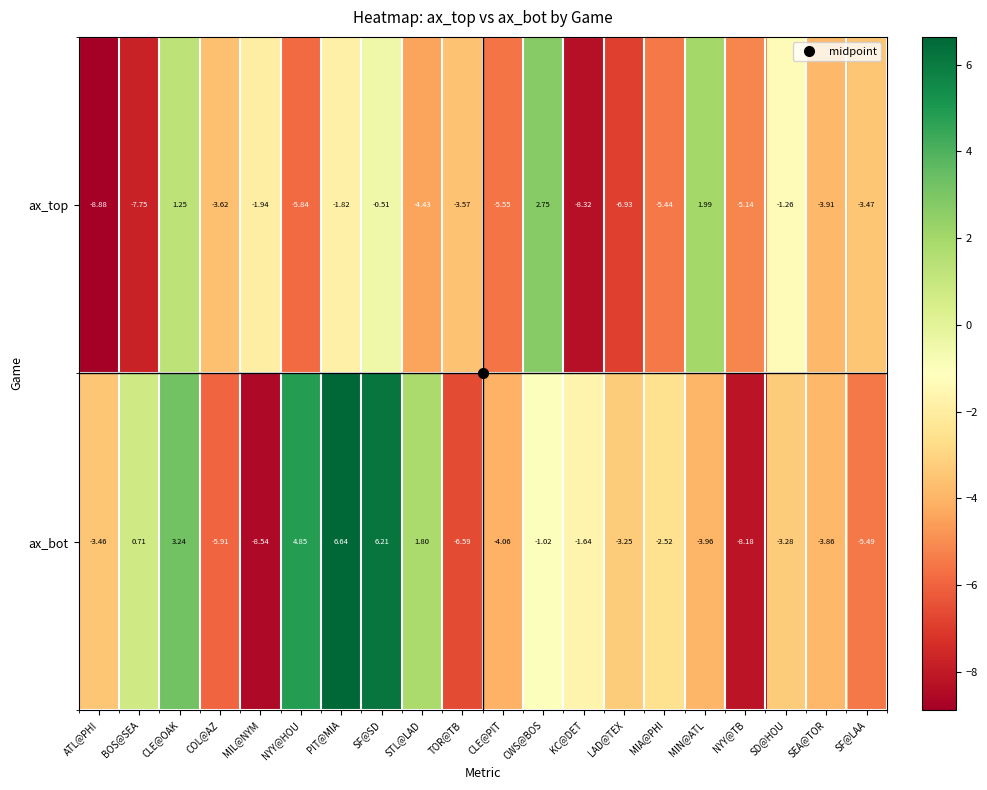

How many categories are shown in the chart?

20